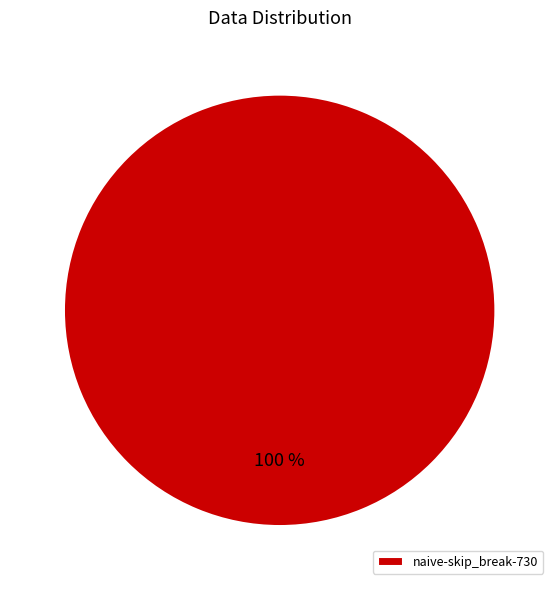

Is there any slice that represents more than half of the pie?

Yes